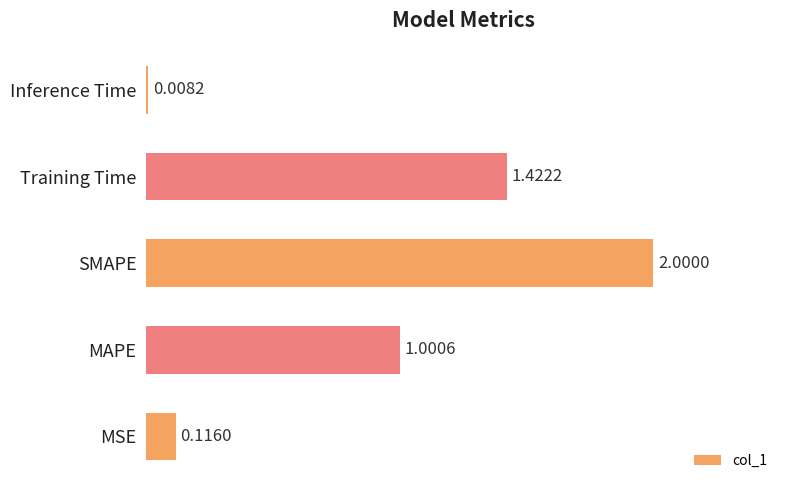

Count the number of data series in this chart.

1